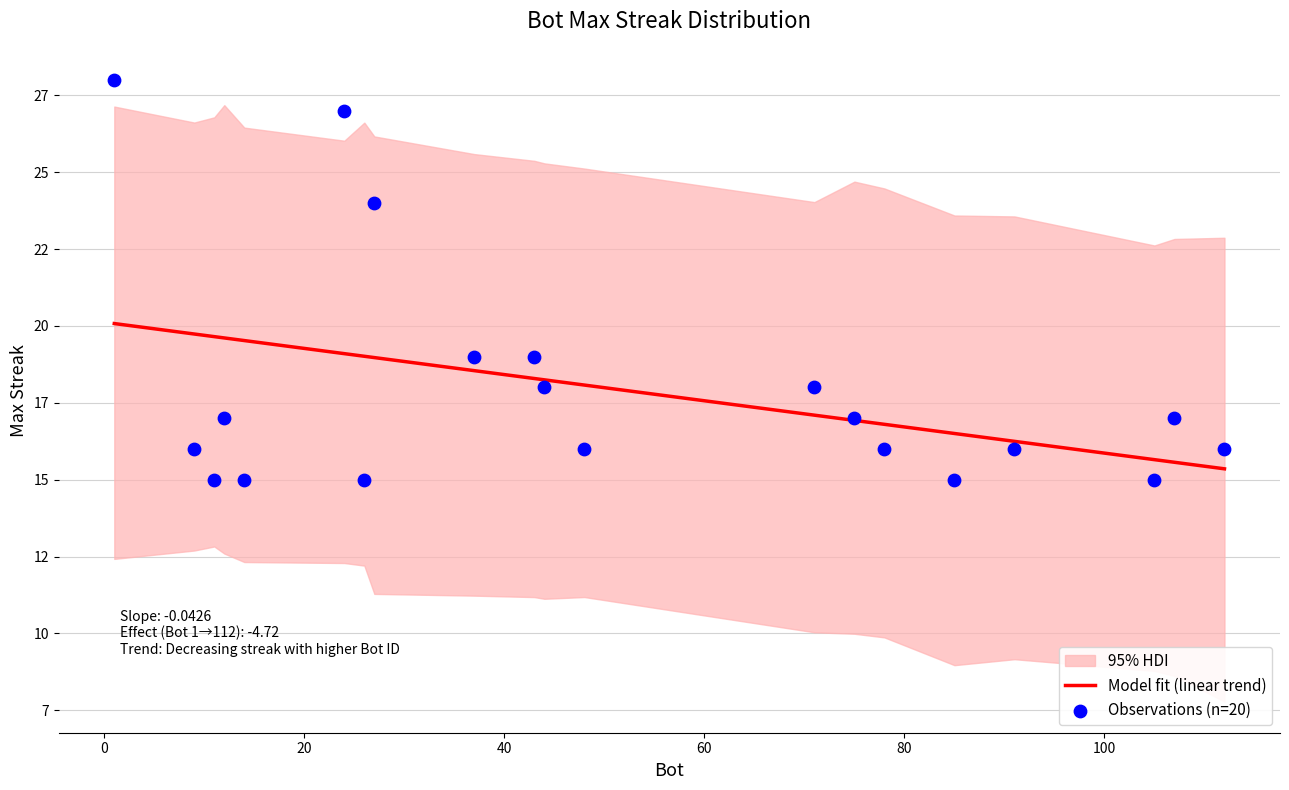

Which series has the largest total across all categories?

Model fit (linear trend)